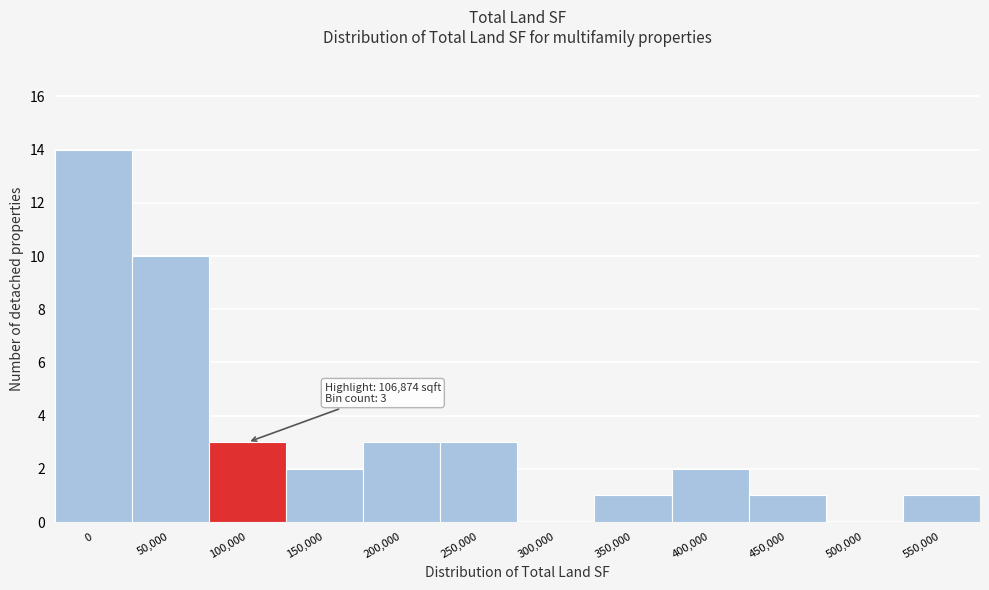

Reading right to left, list all the values displayed in this chart.

550,000=1	500,000=0	450,000=1	400,000=2	350,000=1	300,000=0	250,000=3	200,000=3	150,000=2	100,000=3	50,000=10	0=14